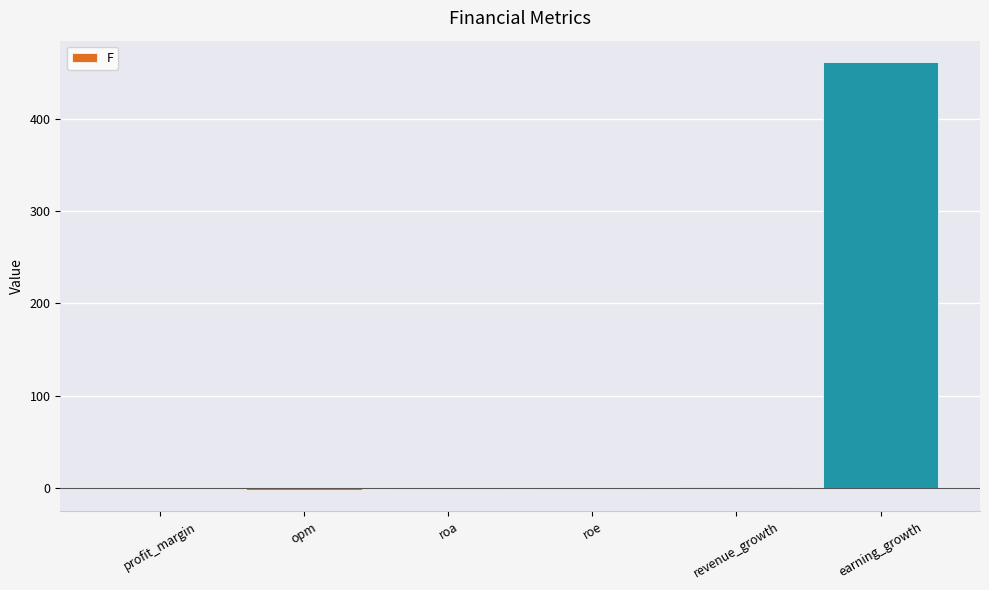

At which category does the chart reach its peak across all series?

earning_growth